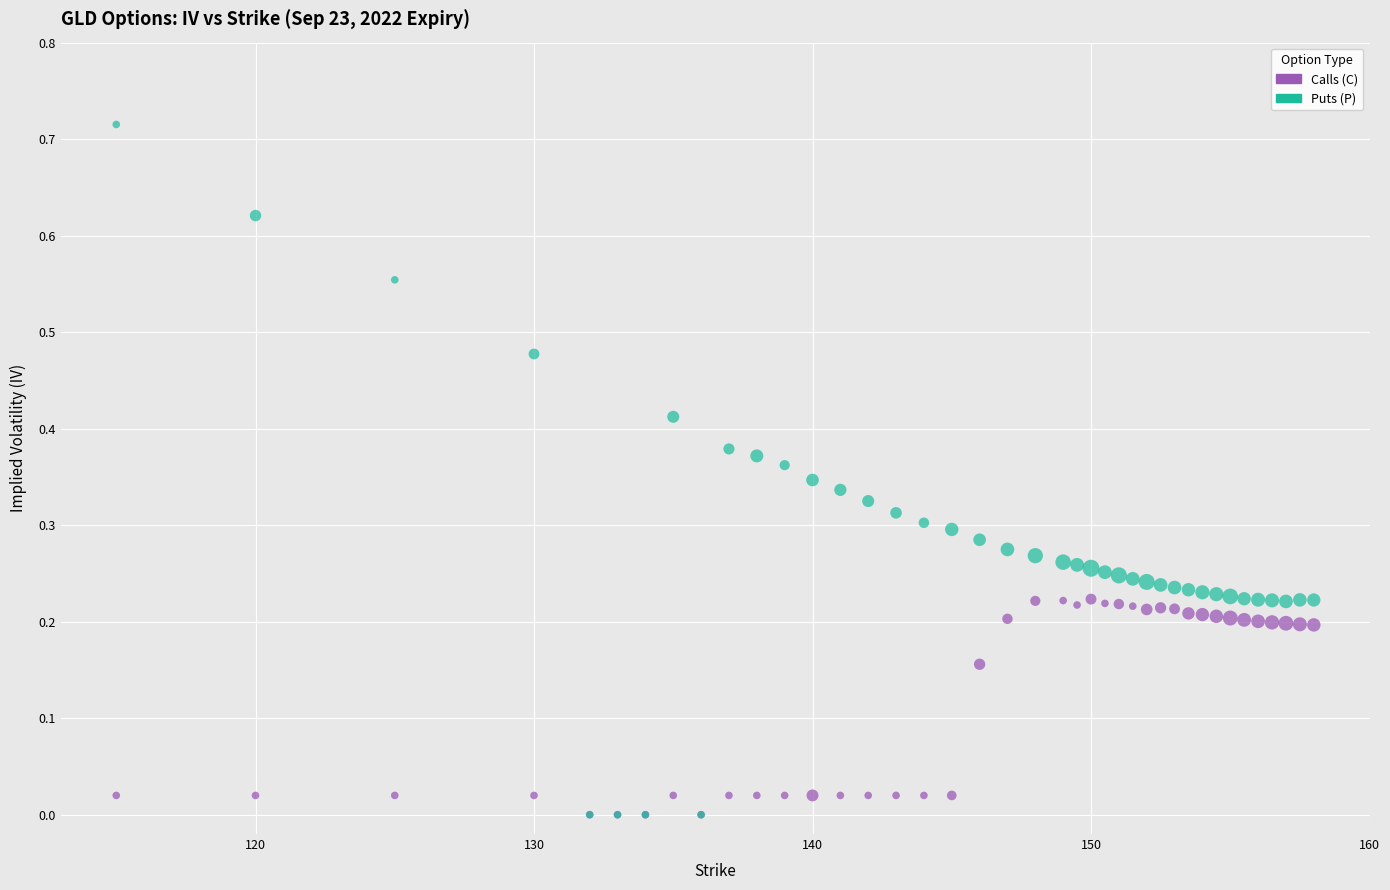

What are all the series names shown in the legend?

Calls (C), Puts (P)